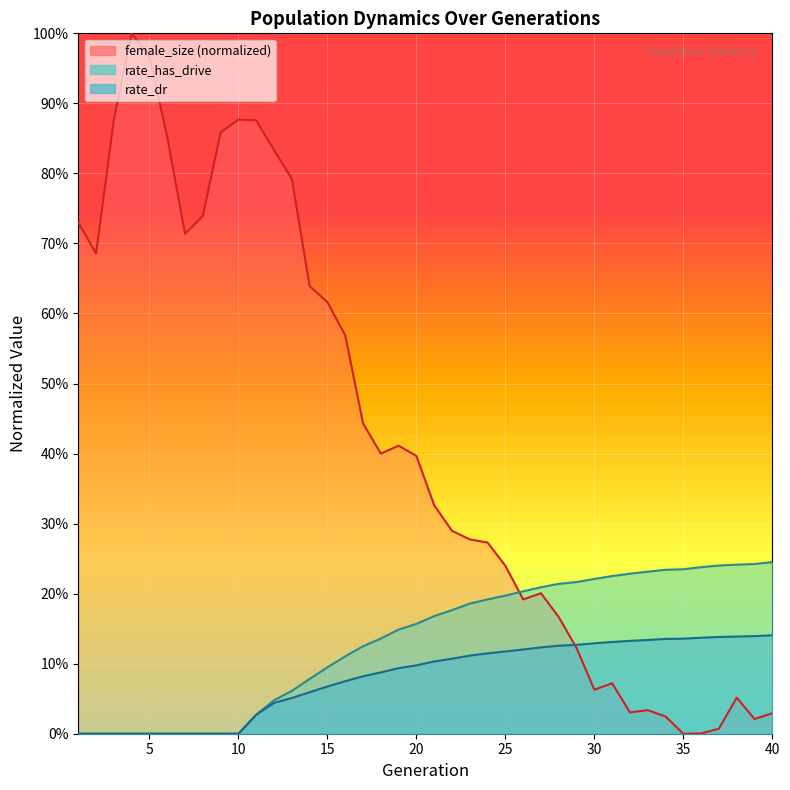

Which series has the widest spread of values?

female_size